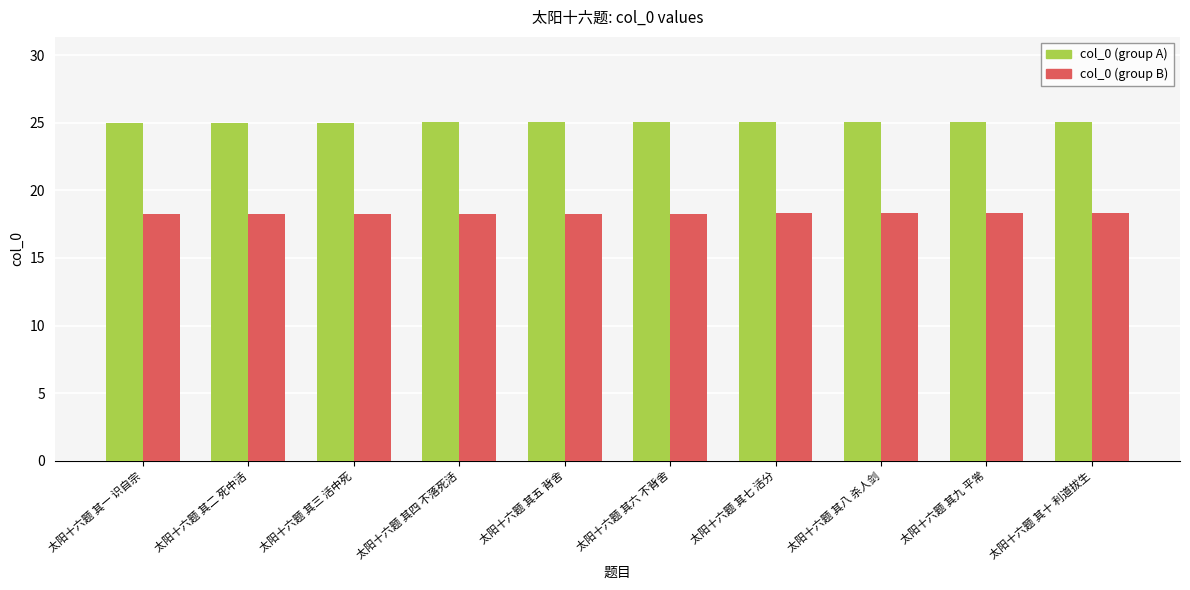

The value of col_0 (group A) at 太阳十六题 其四 不落死活 is 42.9. True or false?

False